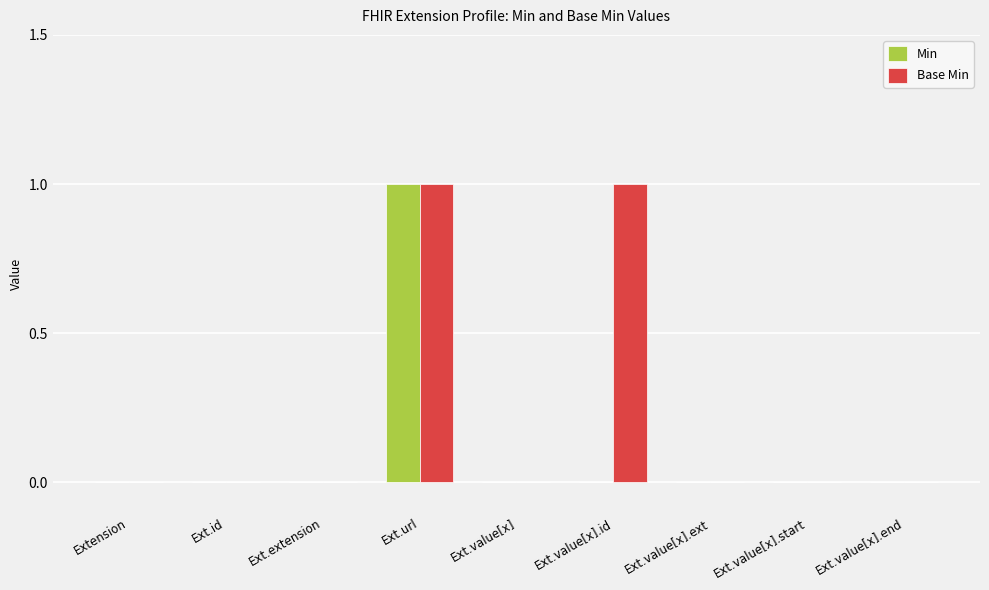

At which category is the sum across all series the highest?

Ext.url